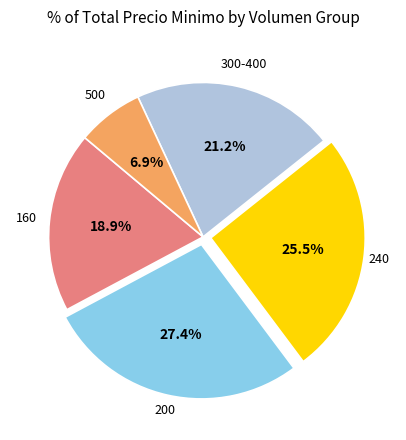

Is there a majority slice in this chart?

No